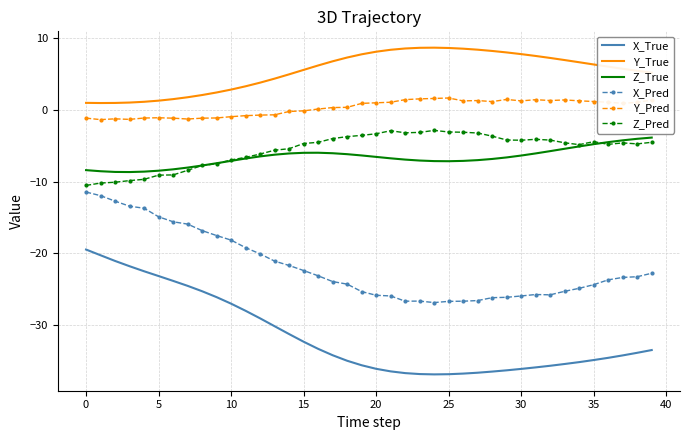

Which series has the widest spread of values?

X_True